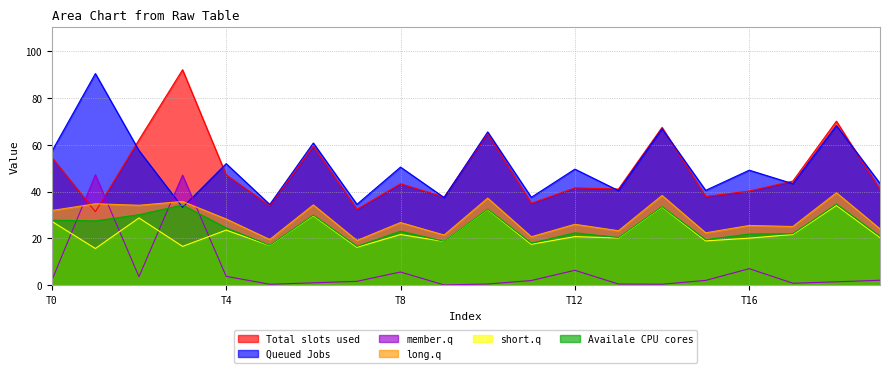

How many times do member.q and Total slots used cross each other?

2